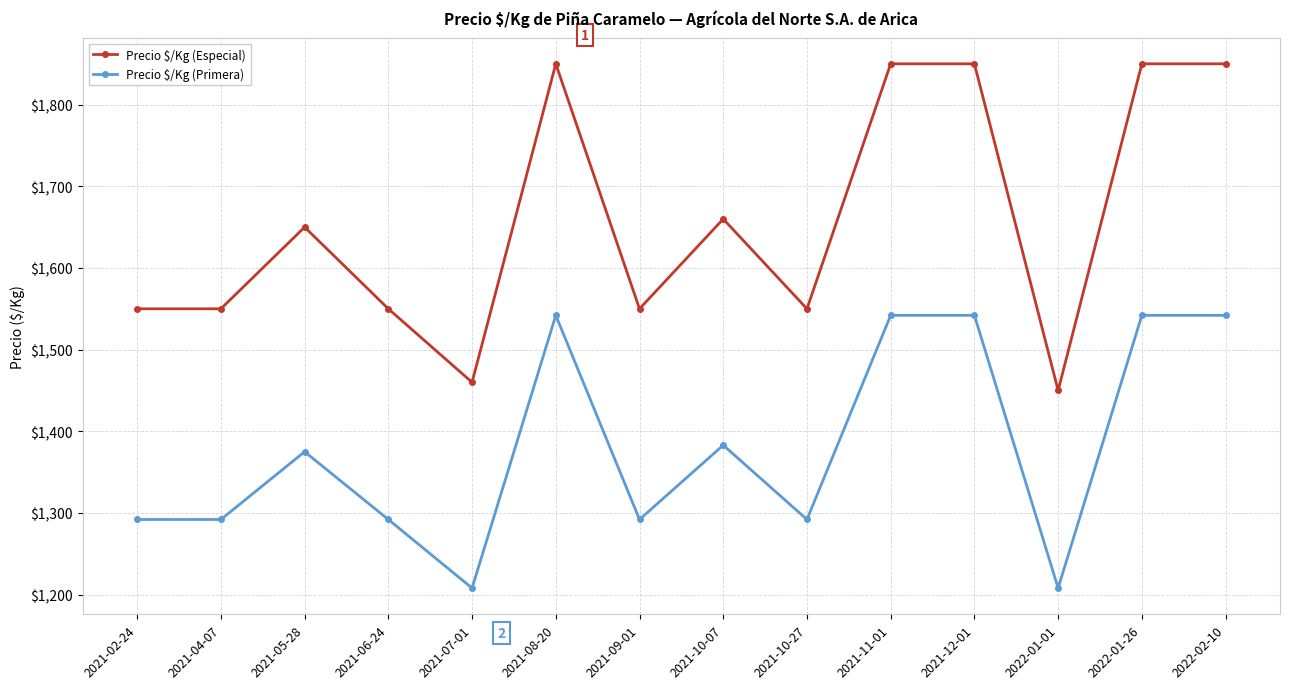

What is the sum of all Precio $/Kg (Especial) values?

23220